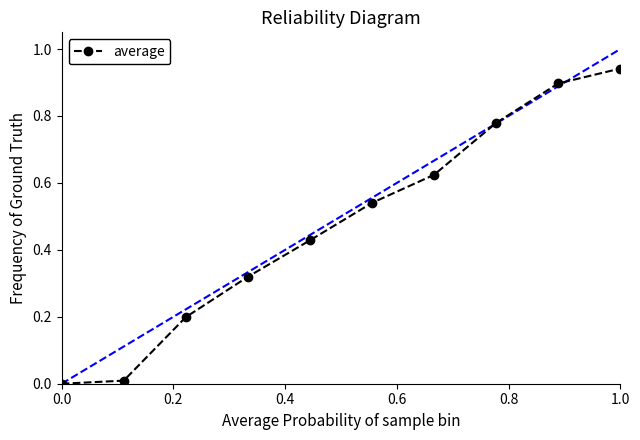

What is the value of the 3rd point from the left?

0.2